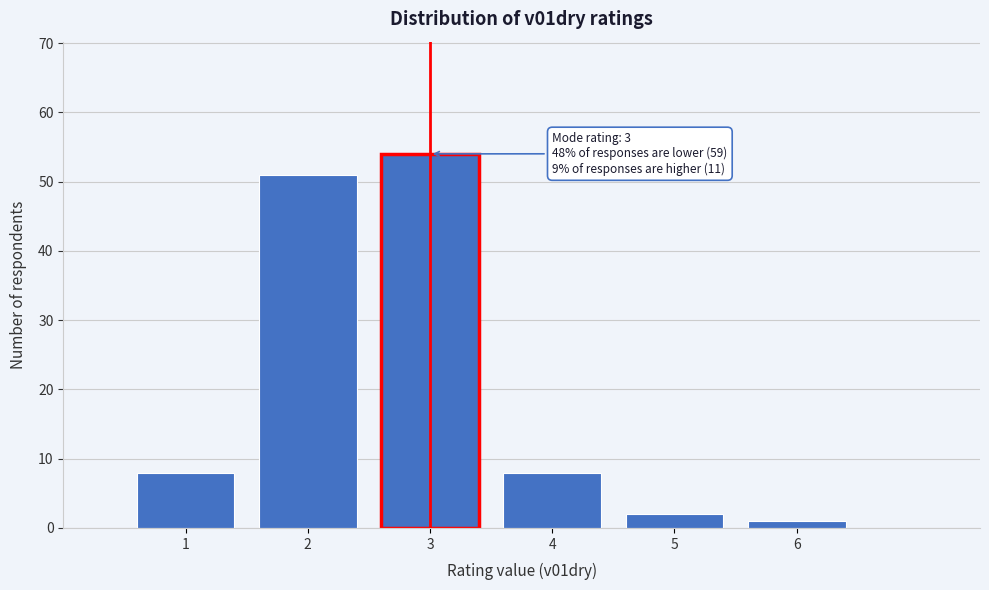

Over which range of the x-axis is the bar tallest?

2.5 to 3.5